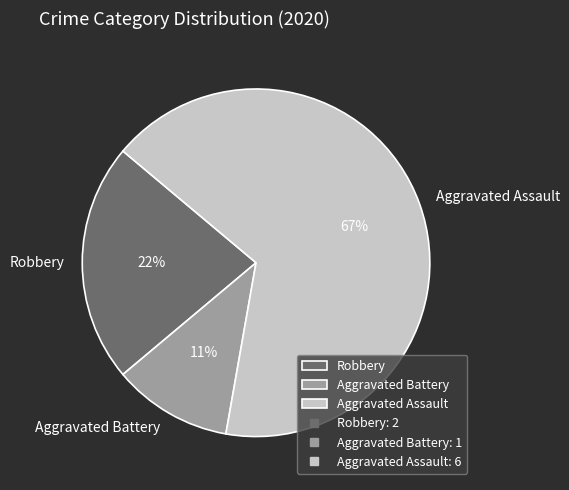

What percentage is the Aggravated Assault slice, to the nearest percent?

67%